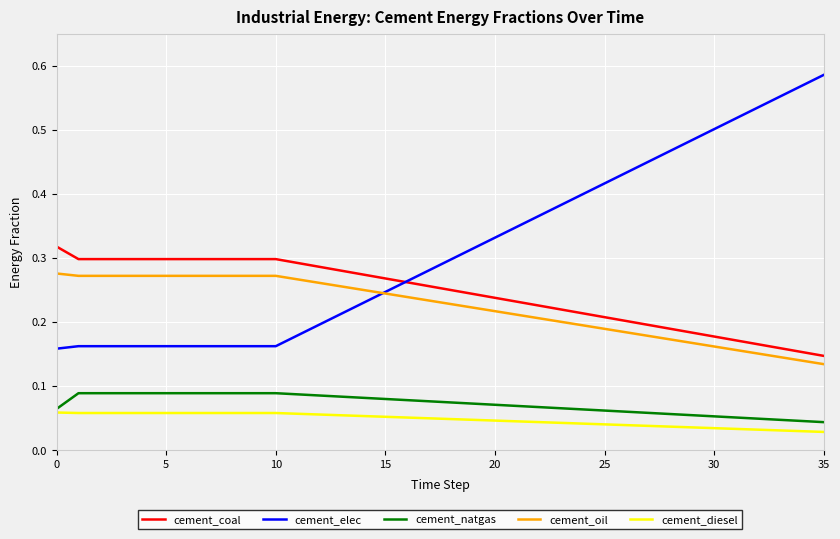

True or false: cement_diesel and cement_elec cross at least once.

False